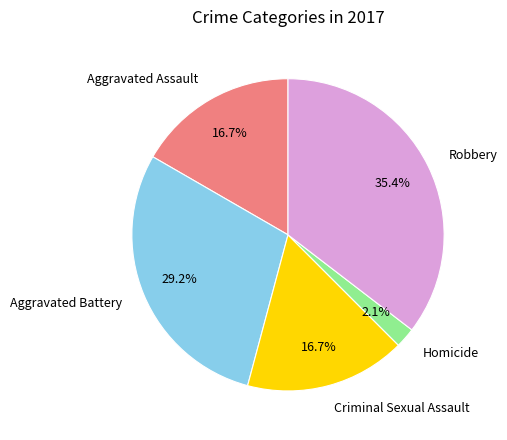

What percentage is NOT represented by Criminal Sexual Assault?

83.3%